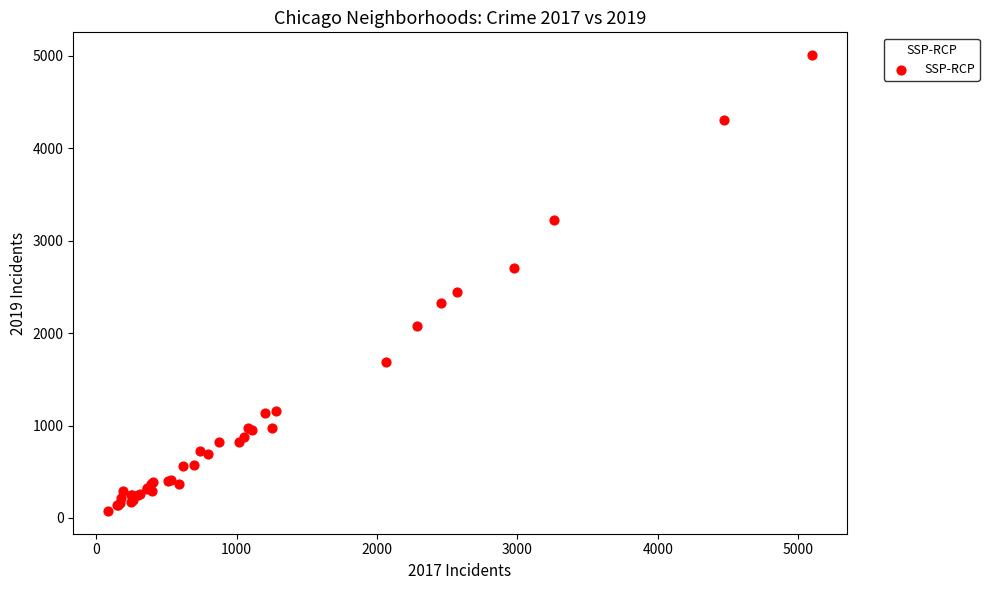

What Y value in the scatter plot is closest to 2542?

2441